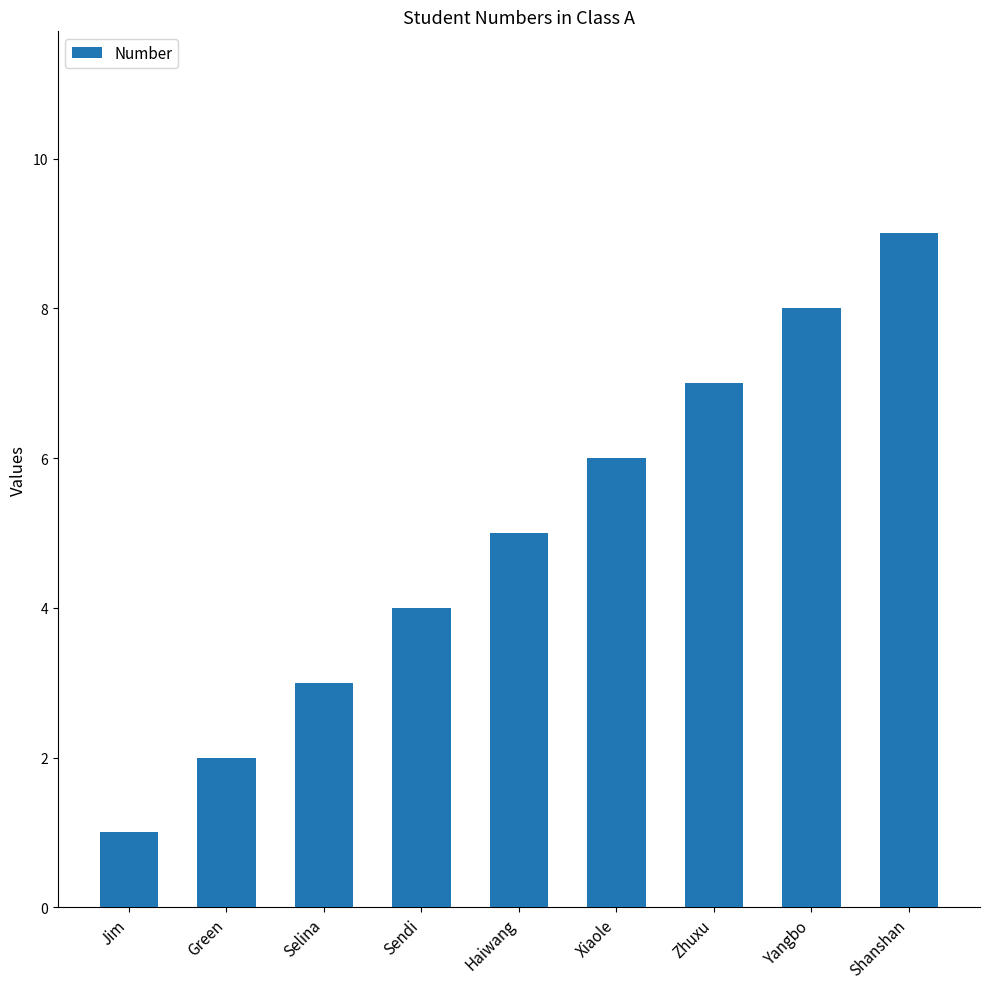

The value at Xiaole is 1. True or false?

False